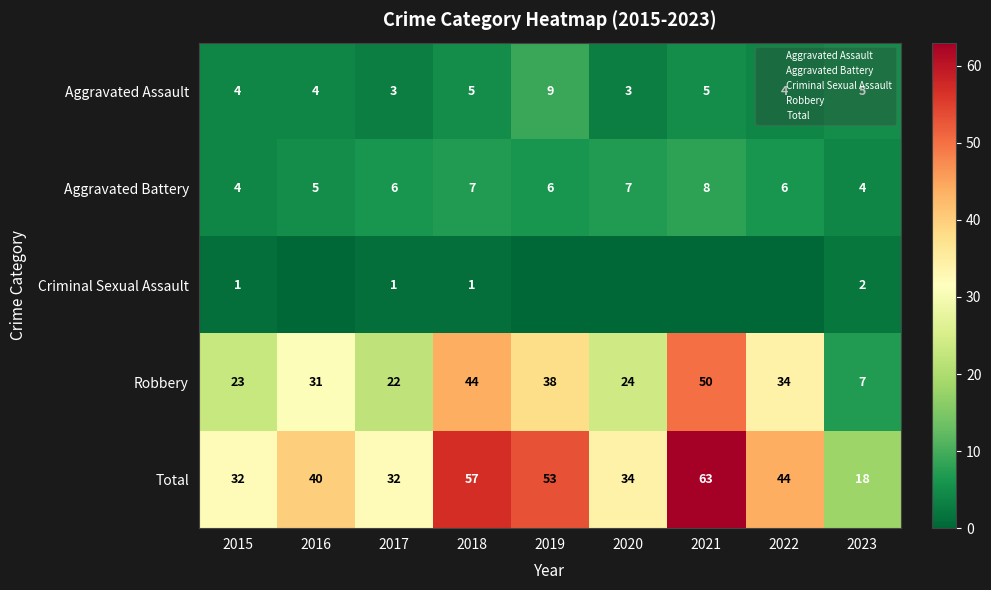

Where does the Aggravated Assault series first go above 4?

2018